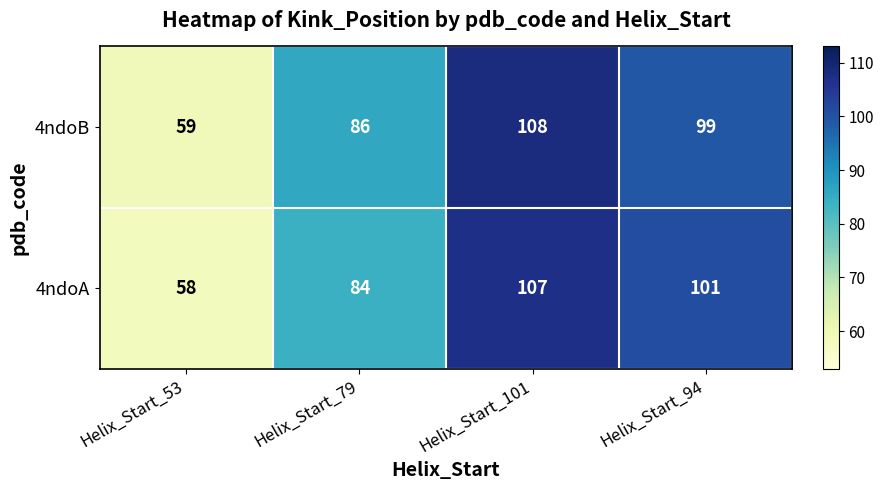

Reading left to right, what are all the values shown in this chart?

4ndoB: Helix_Start_53=59	Helix_Start_79=86	Helix_Start_101=108	Helix_Start_94=99
4ndoA: Helix_Start_53=58	Helix_Start_79=84	Helix_Start_101=107	Helix_Start_94=101